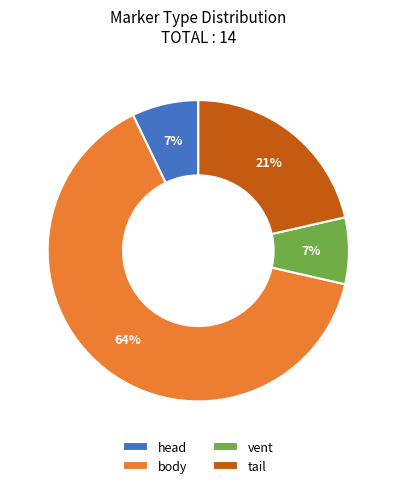

Count the number of slices in the pie.

4